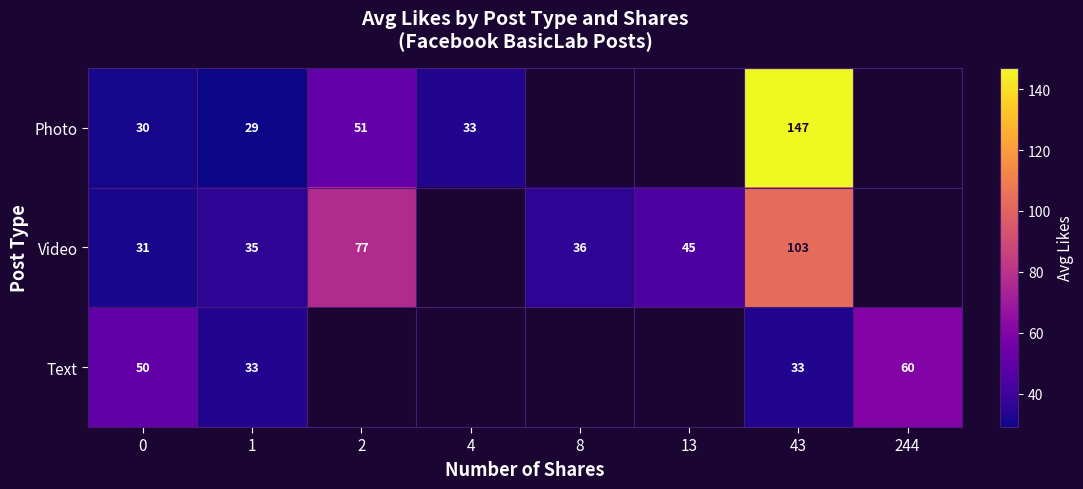

List the series in order of their overall mean, highest first.

Photo, Video, Text